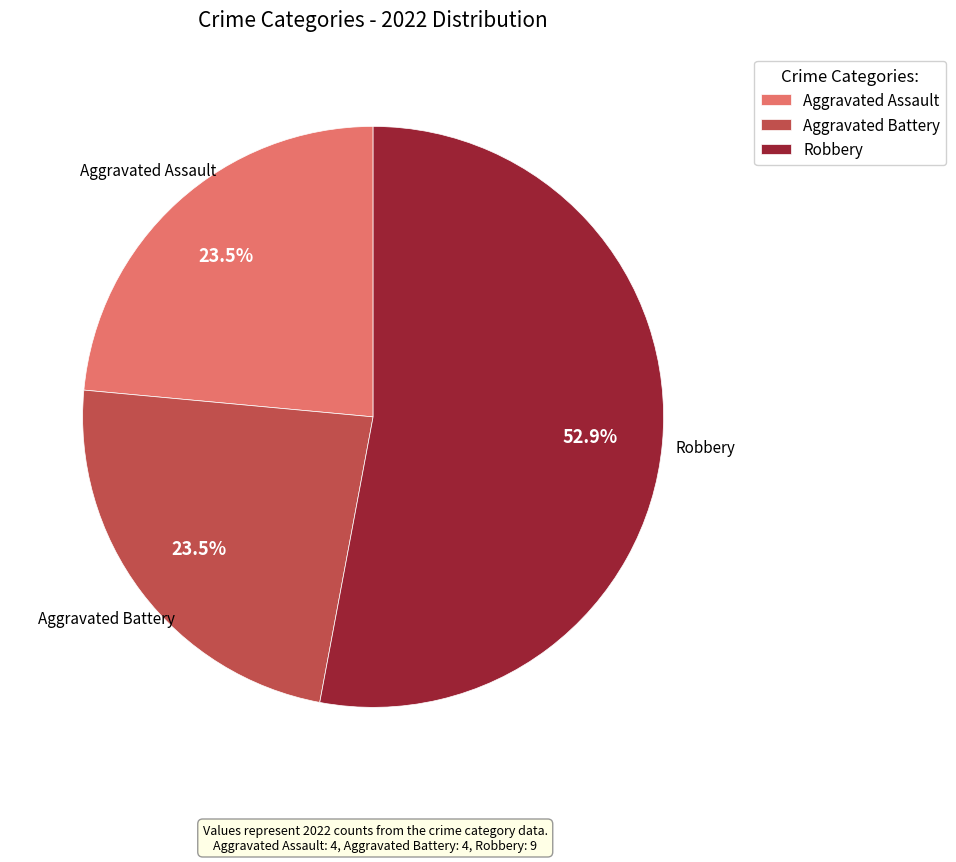

What is the ratio of the value at Aggravated Battery to the value at Robbery?

0.4